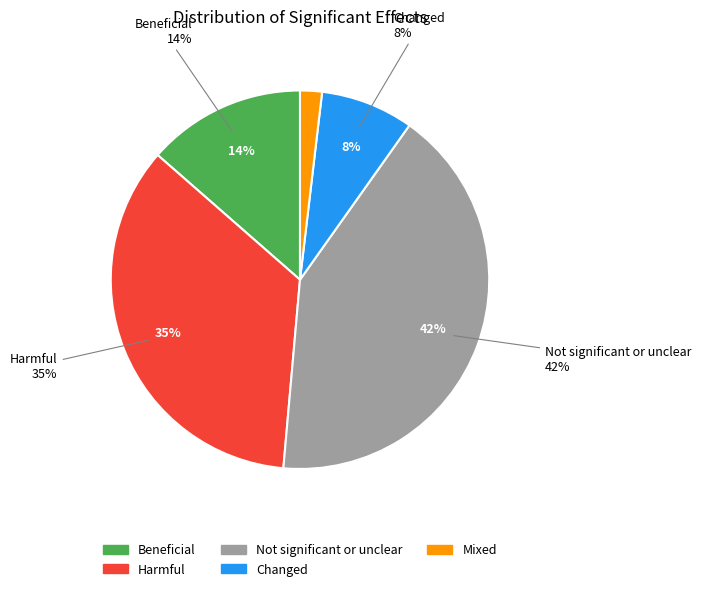

Which slice is the largest?

Not significant or unclear